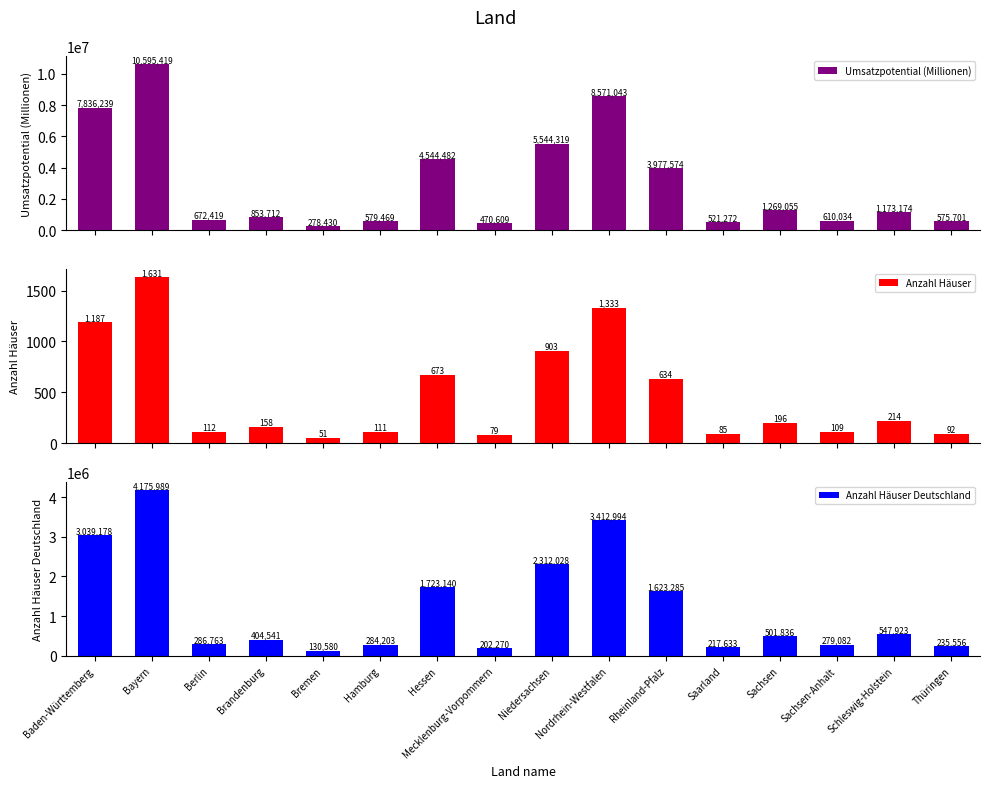

Count the number of data series in this chart.

3